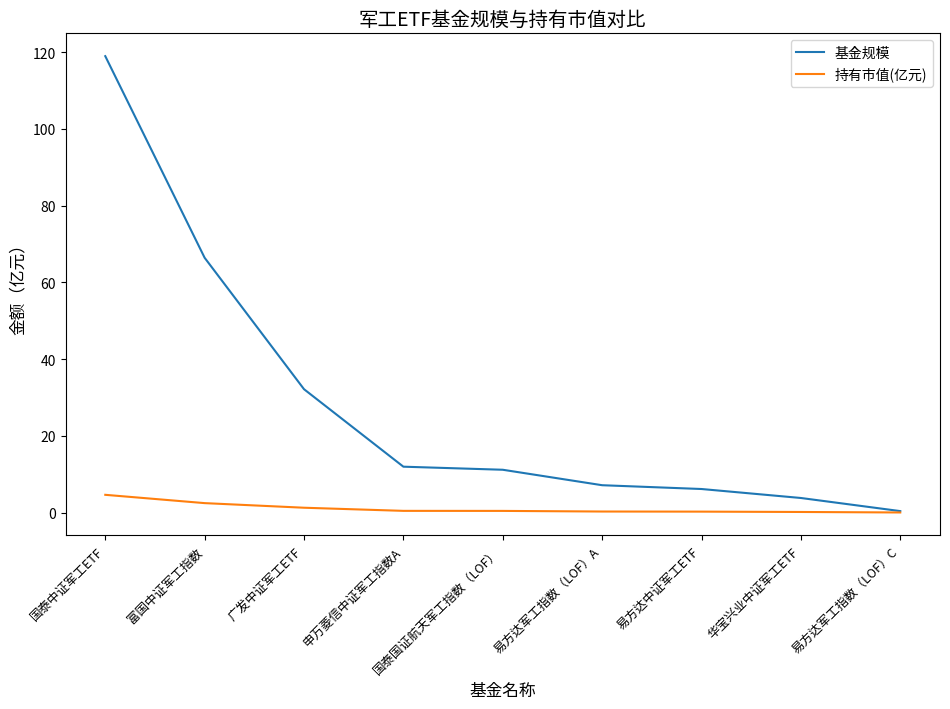

How many lines are shown in the chart?

2